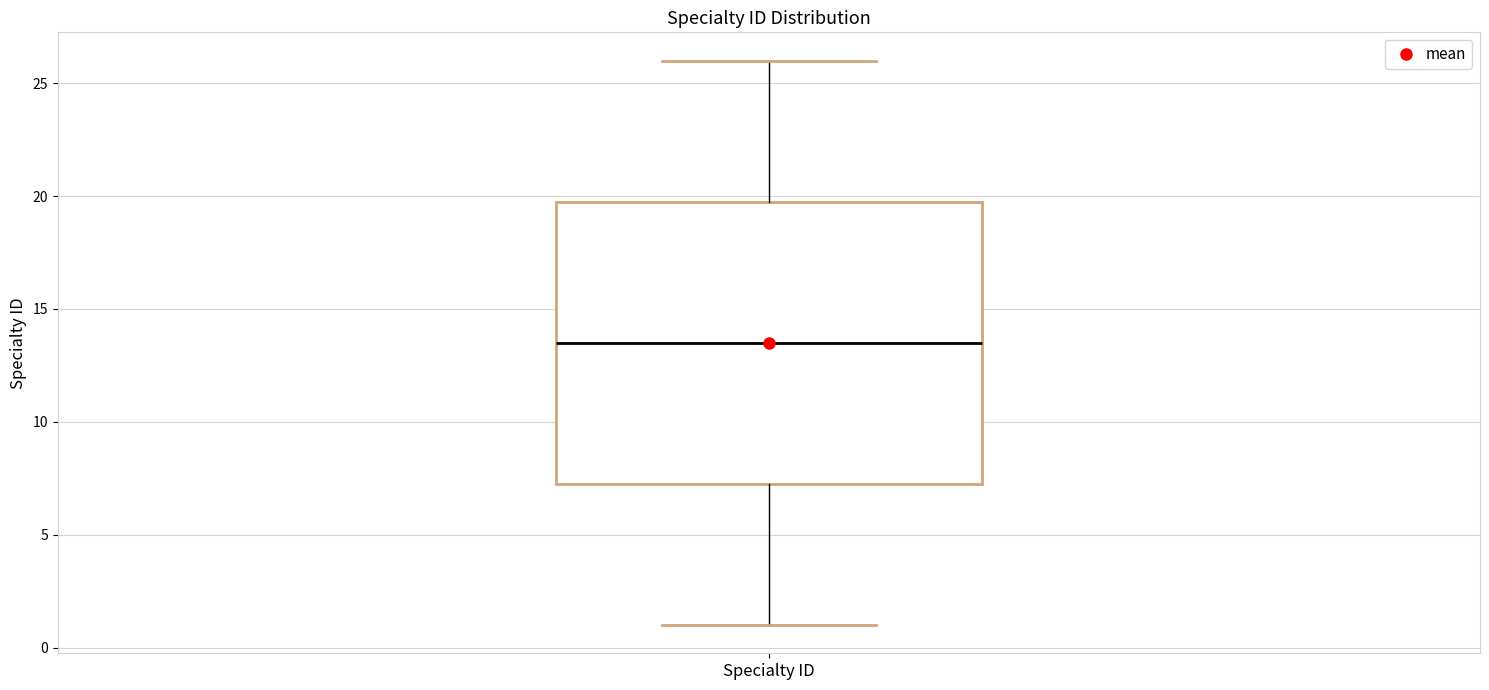

Transcribe this box plot: give where the median line is, the range the box spans, and where the two whiskers end, as read against the y-axis. The values are not printed on the chart, so give them approximately, as read against the axis.

median 13.5, box 7.5 to 20.0, whiskers 1.0 to 26.0